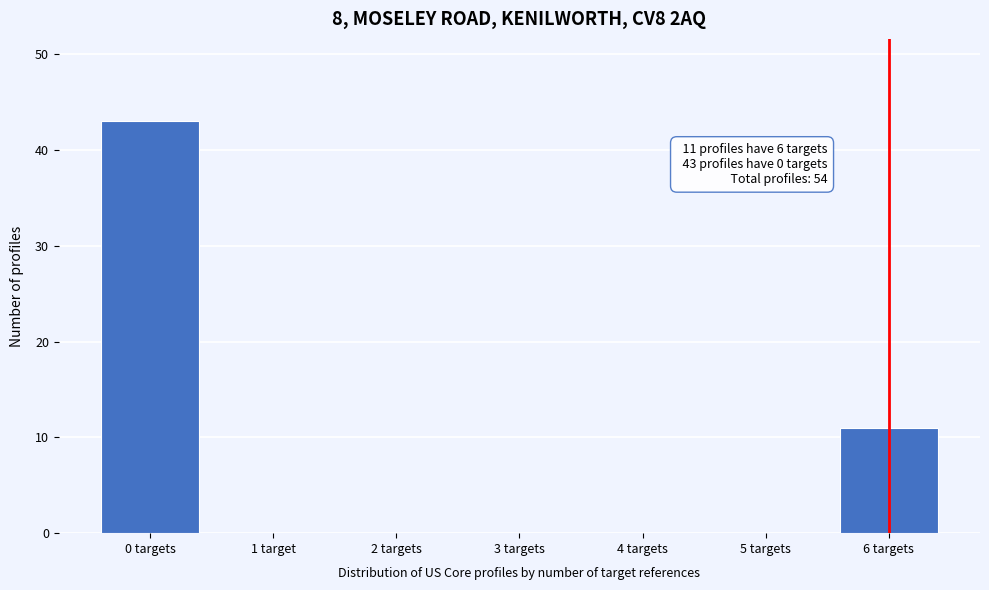

Reading left to right, what are all the values shown in this chart?

0 targets=43	1 target=0	2 targets=0	3 targets=0	4 targets=0	5 targets=0	6 targets=11